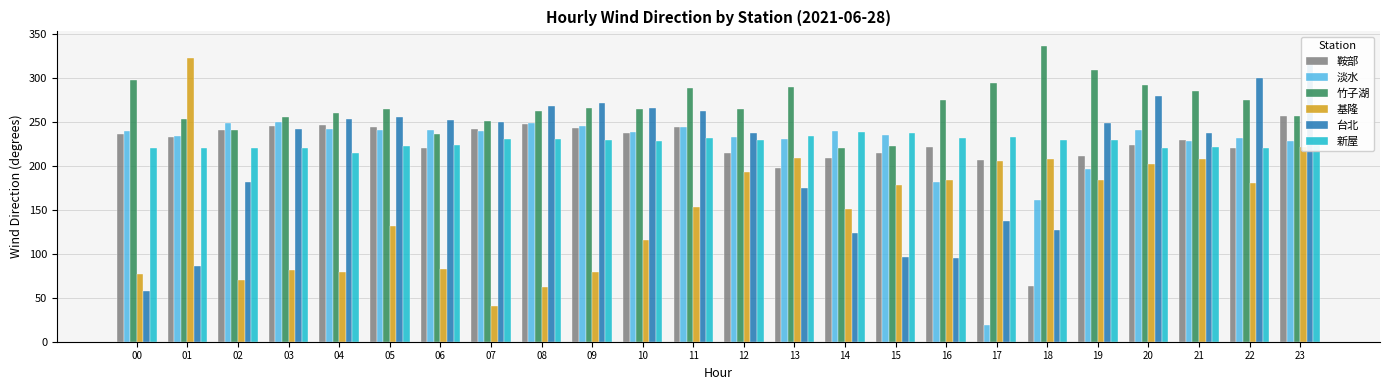

List the series in order of their peak value, highest first.

竹子湖, 基隆, 台北, 鞍部, 淡水, 新屋